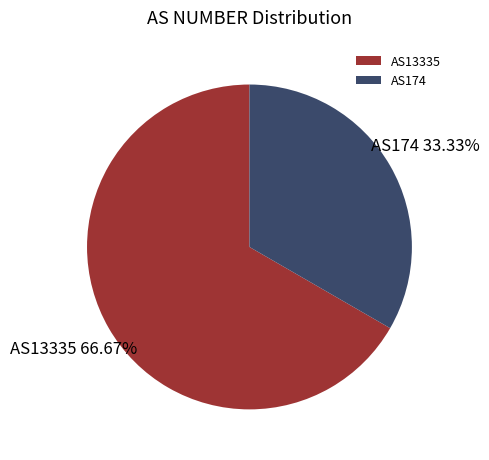

Which slice is the smallest?

AS174